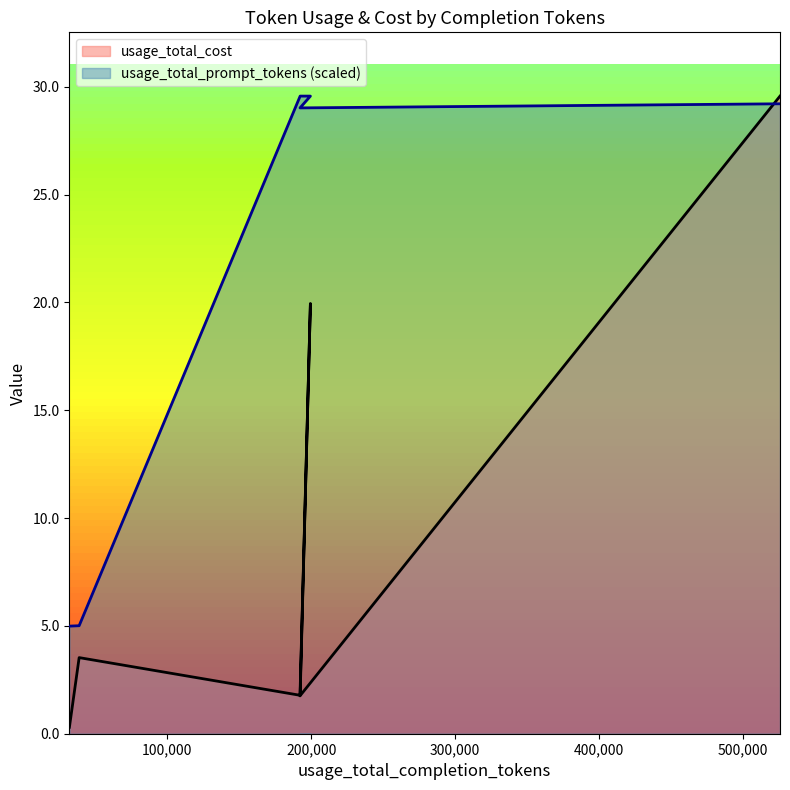

Which series has the largest total across all categories?

usage_total_prompt_tokens